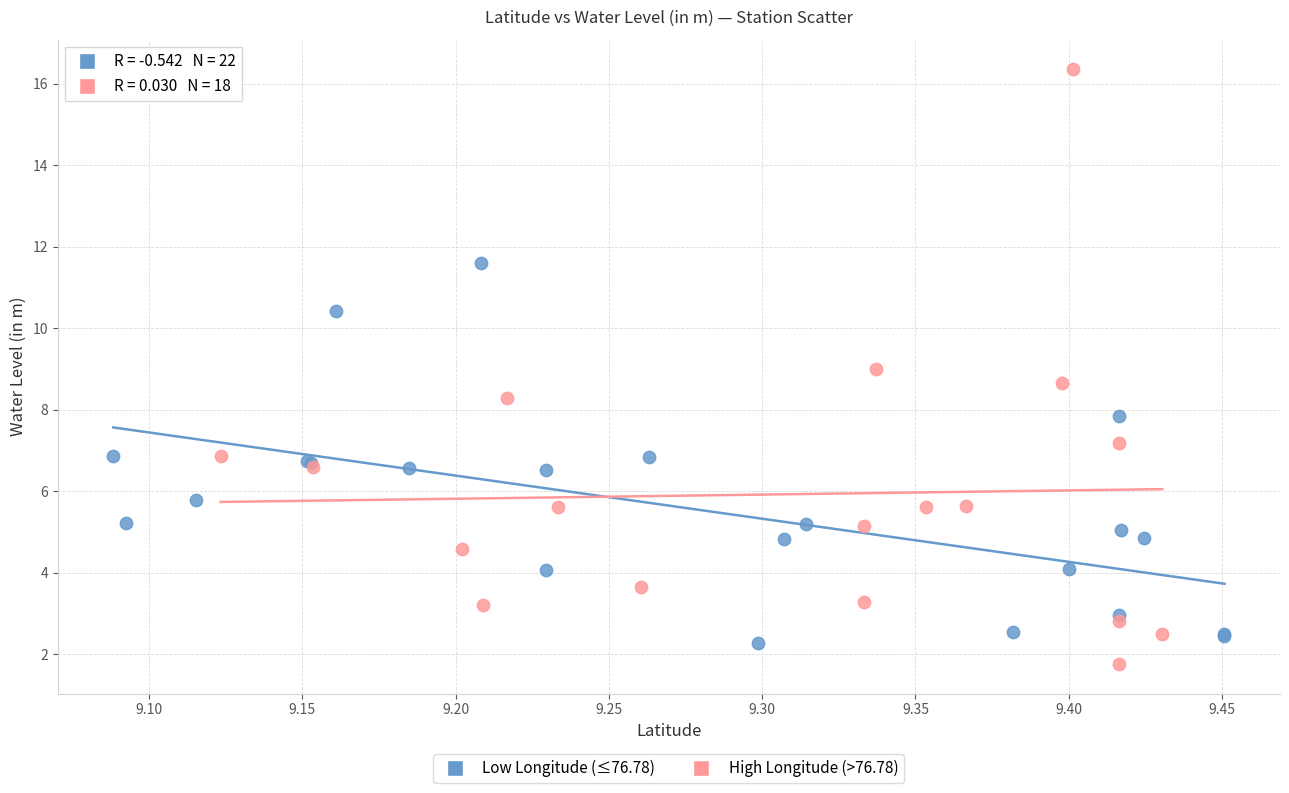

Which series reaches the minimum Y coordinate?

High Longitude (>76.78)